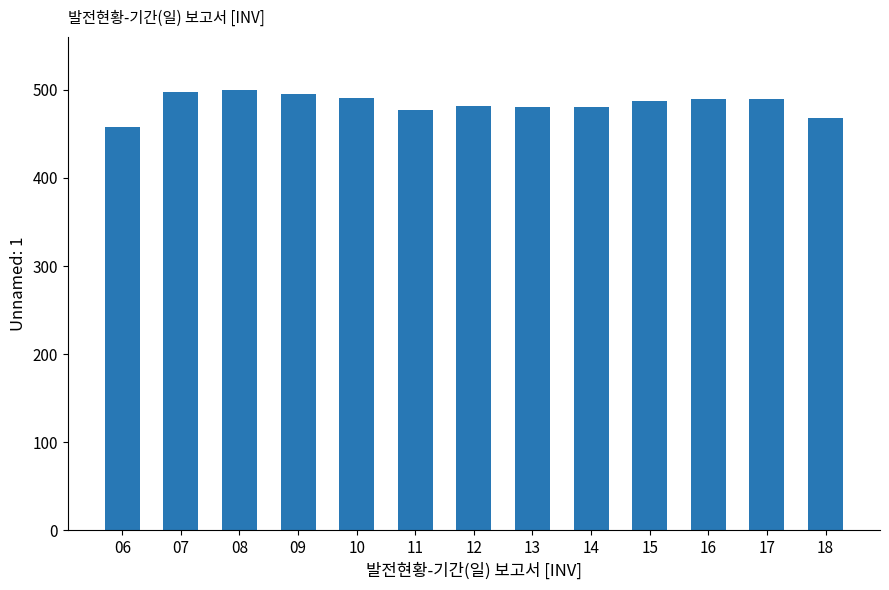

What is the average value?

484.3